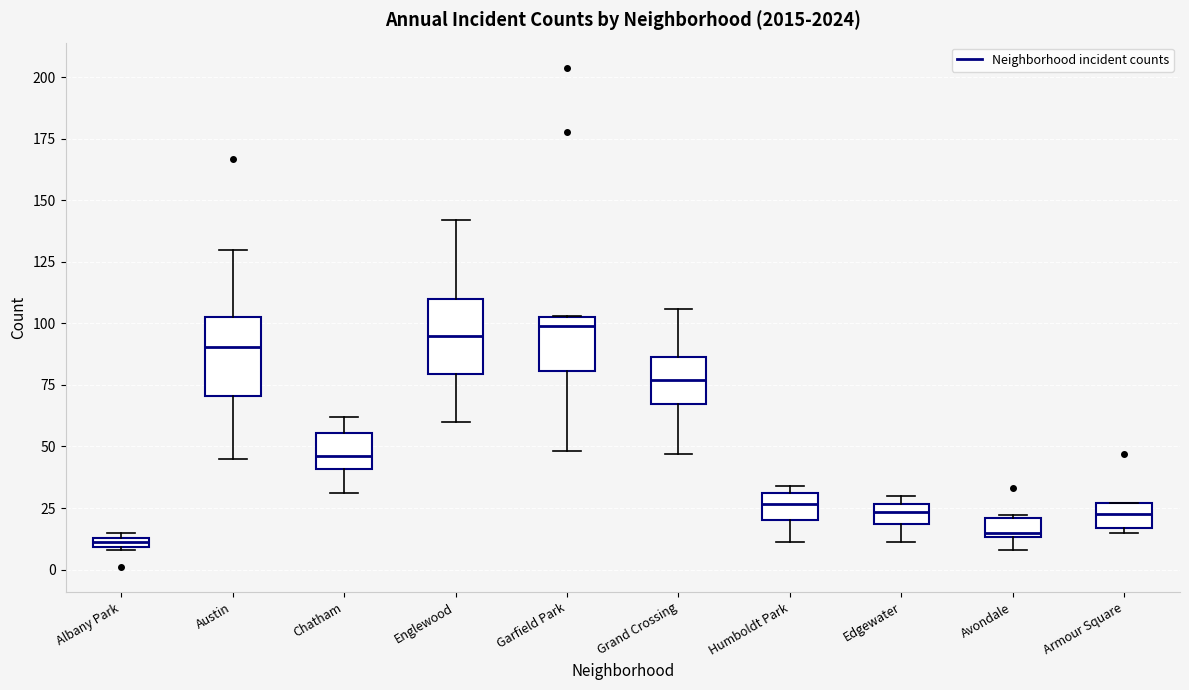

Where is the lower edge of the box for Albany Park on the y-axis? The values are not printed on the chart, so give them approximately, as read against the axis.

10